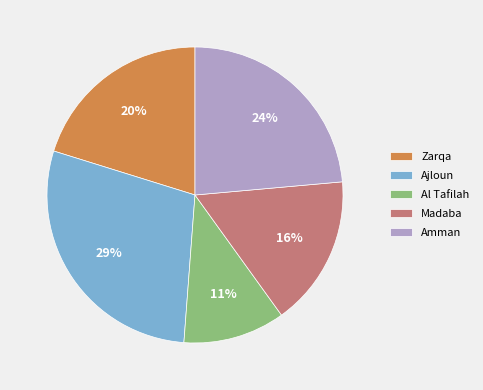

Approximately how many times larger is the value at Madaba compared to Ajloun?

0.6